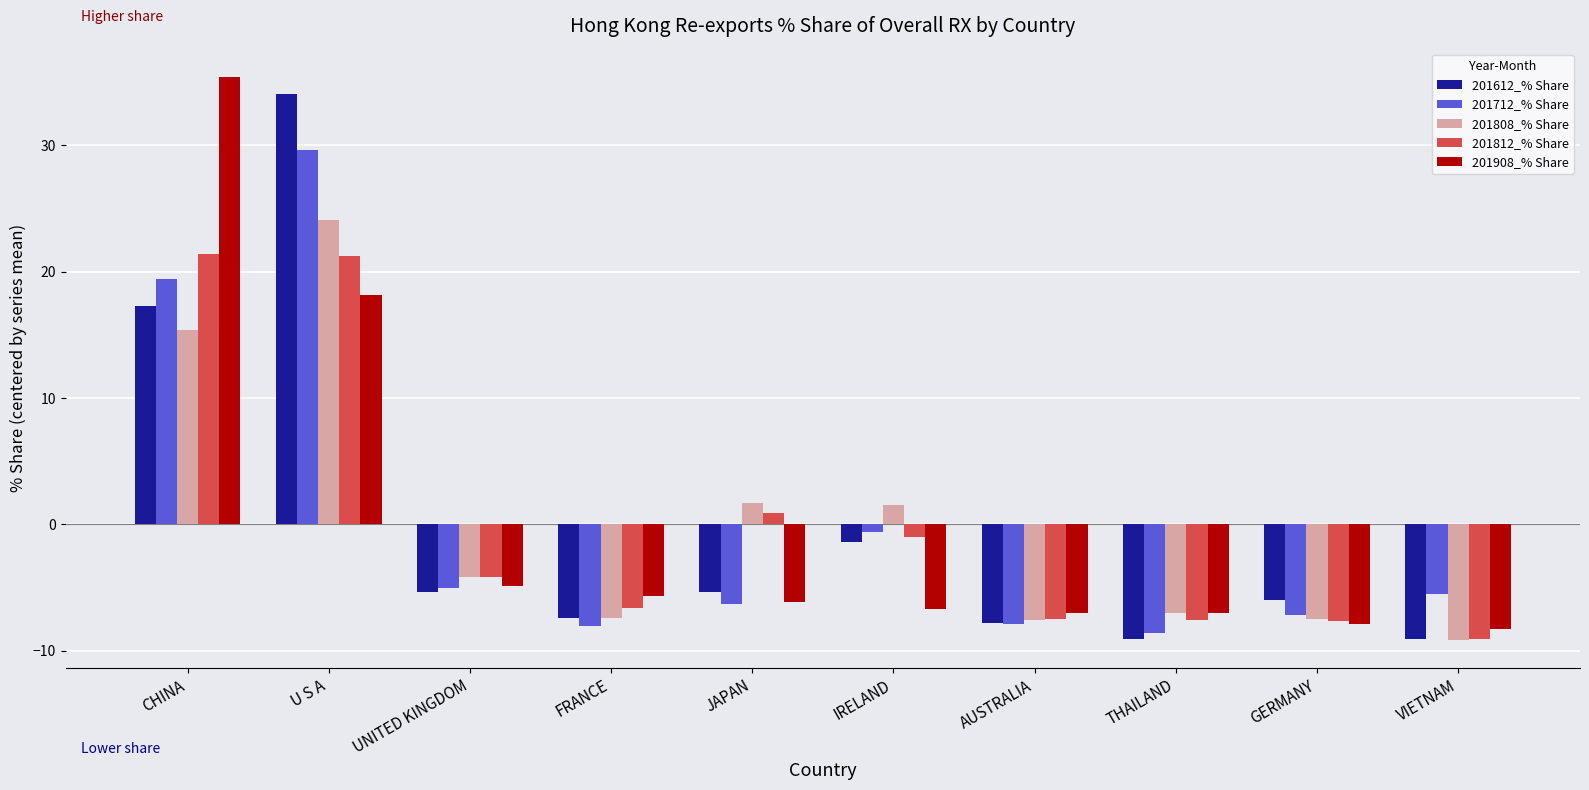

At which category is the sum across all series the highest?

U S A